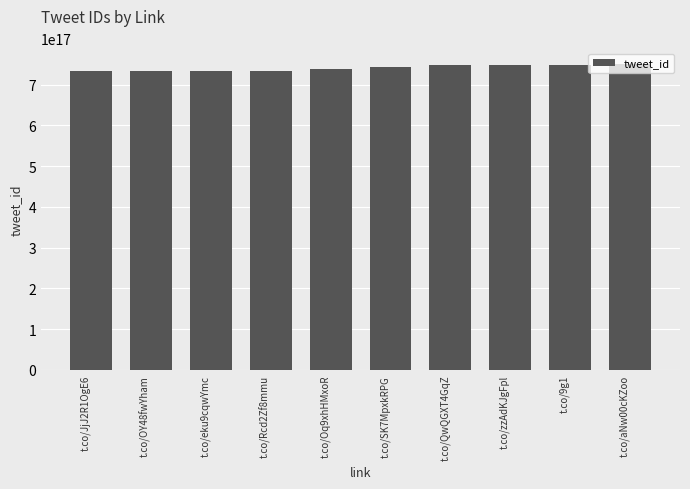

The value at t.co/zzAdKJgFpl is 446818077027239424. True or false?

False